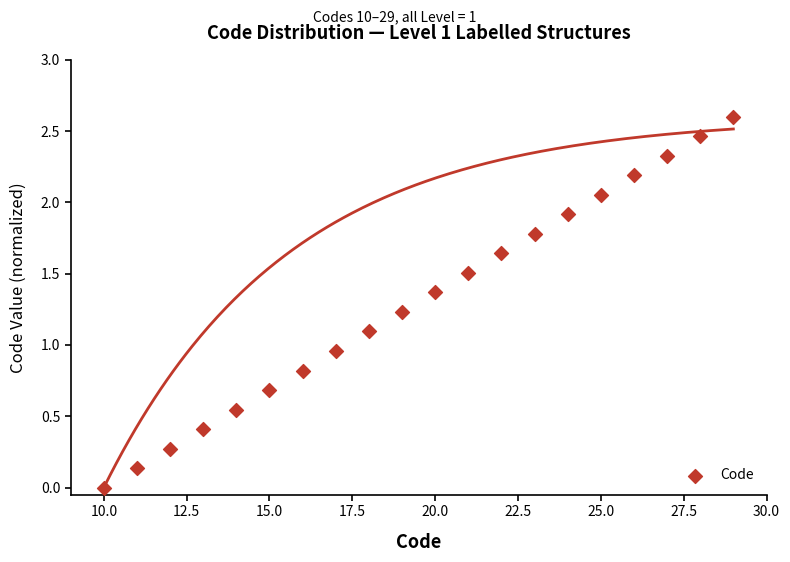

What is the range of X values (max minus min)?

19.0